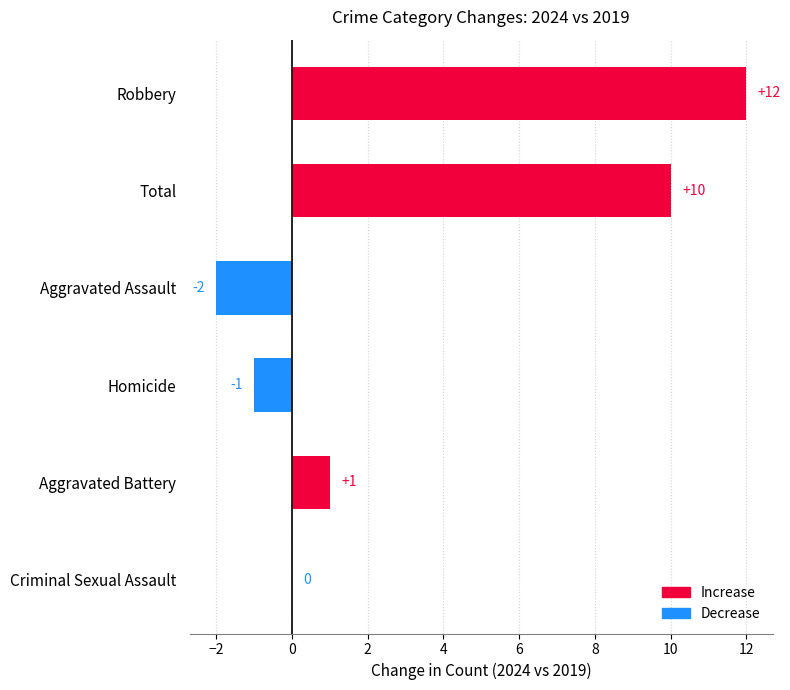

Are the bars horizontal?

Yes